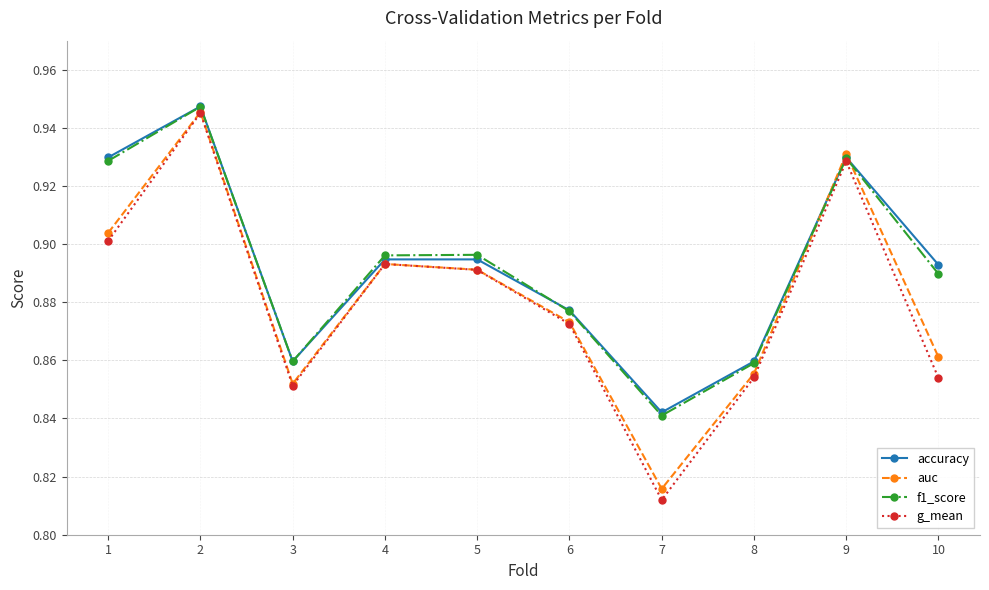

Where is the first local minimum for g_mean?

3